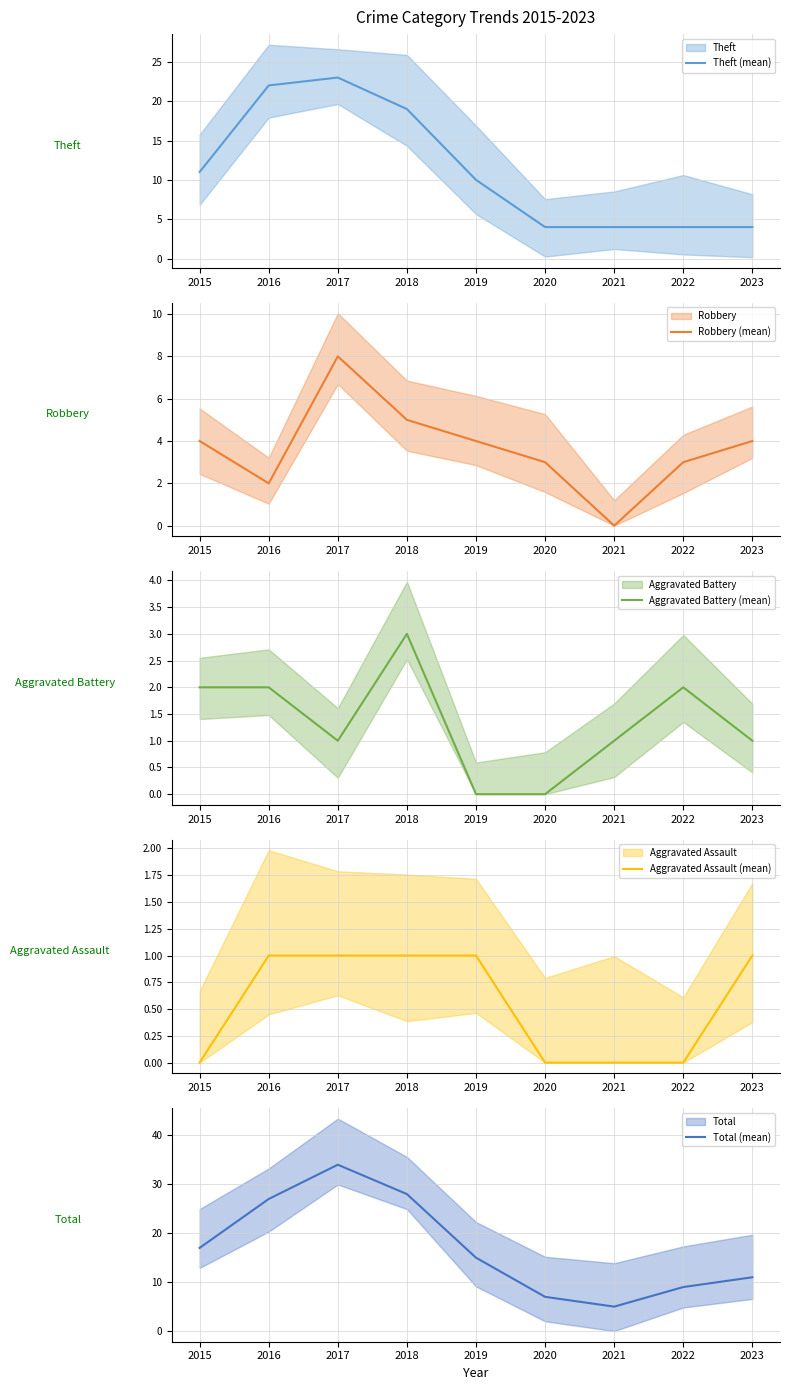

What is the sum of the Aggravated Assault (mean) values at 2017 and 2020?

1